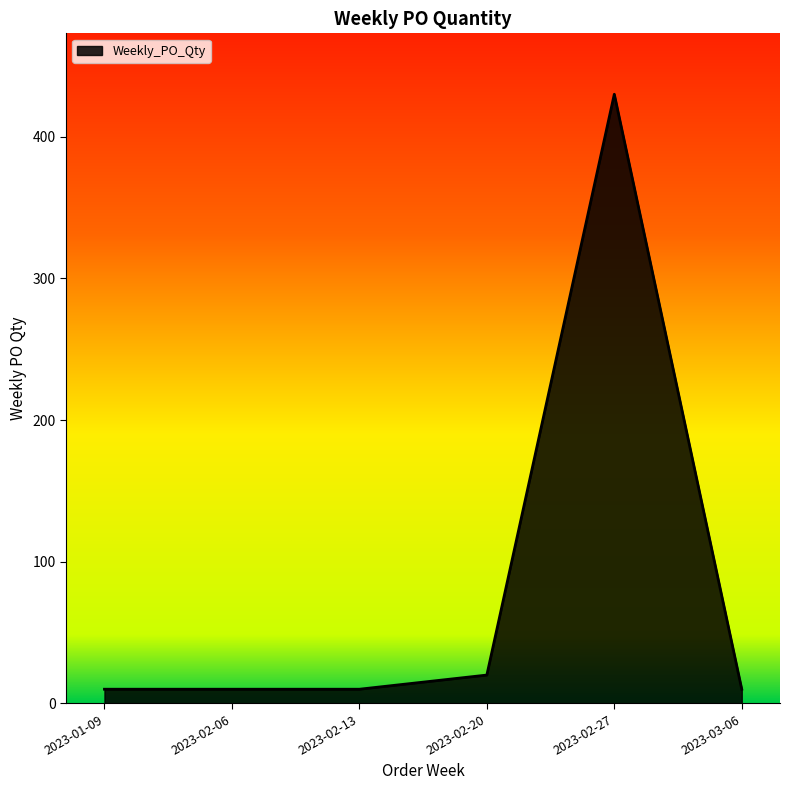

What position from the left is 2023-02-13?

3